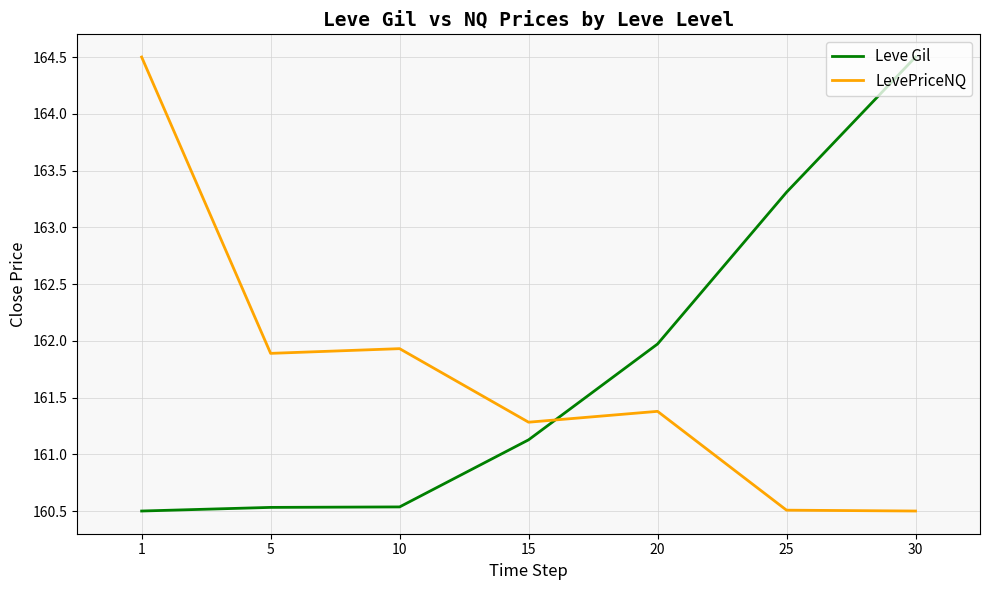

Which series changed the most between 10 and 25?

Leve Gil